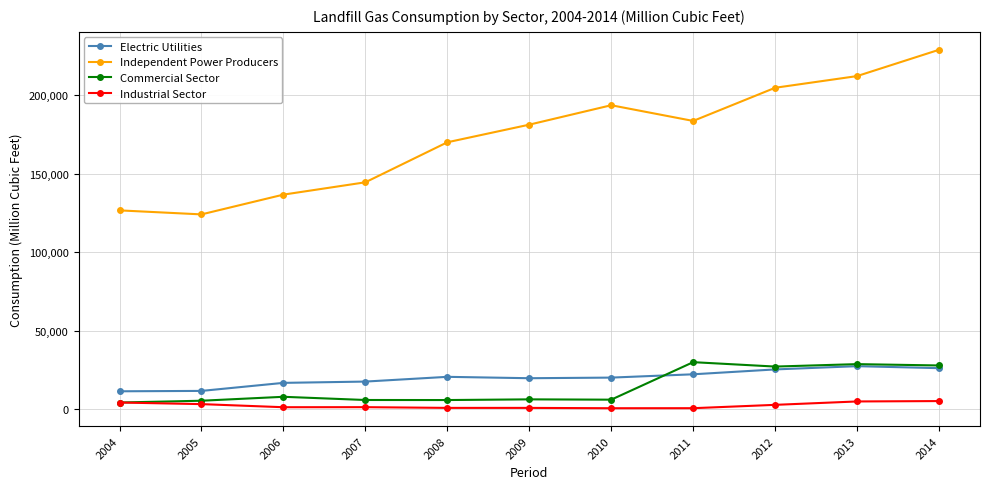

True or false: Commercial Sector and Electric Utilities cross at least once.

True